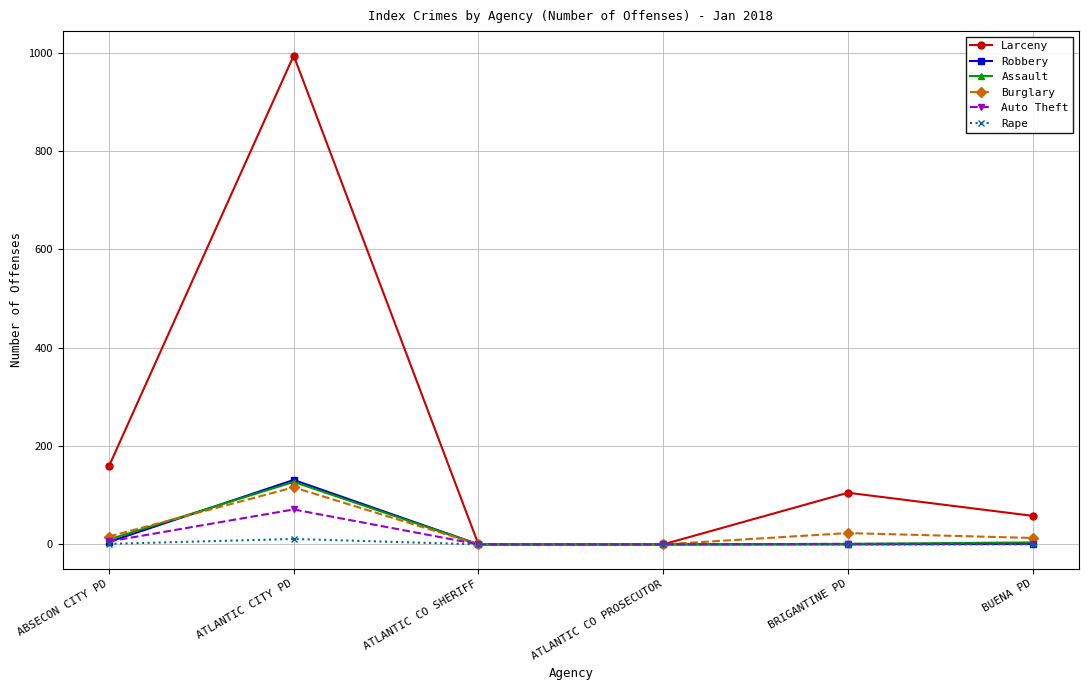

How many data points in Robbery are less than 1?

3